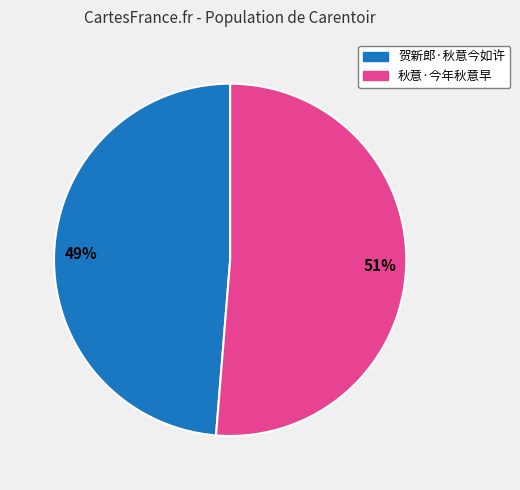

To the nearest percent, what is the average slice percentage?

50%